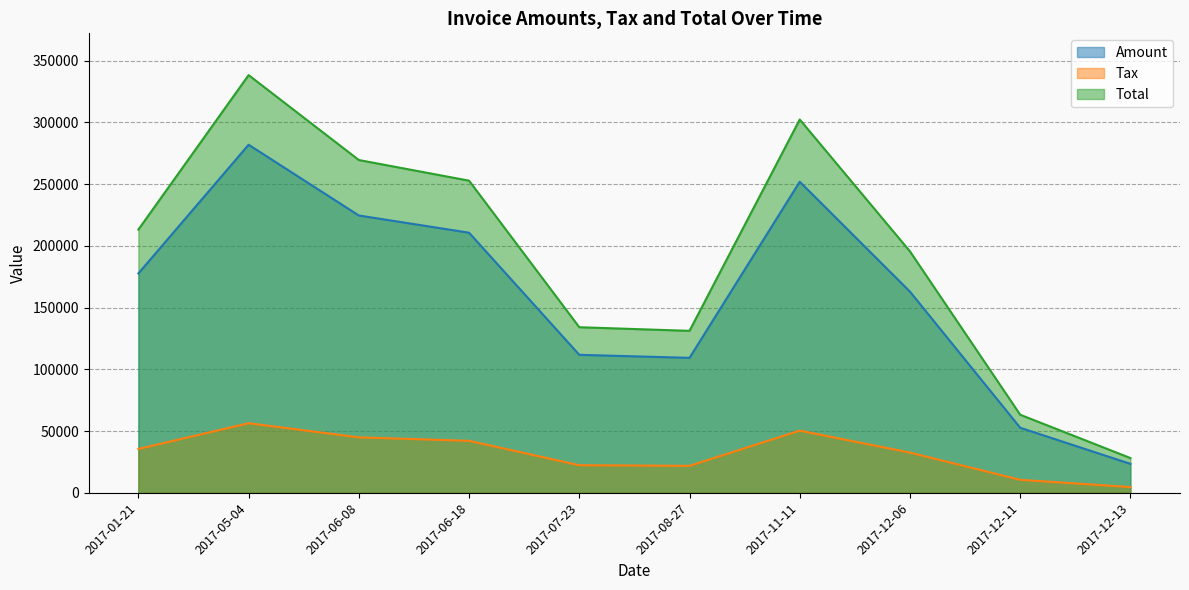

What are all the series names shown in the legend?

Amount, Tax, Total